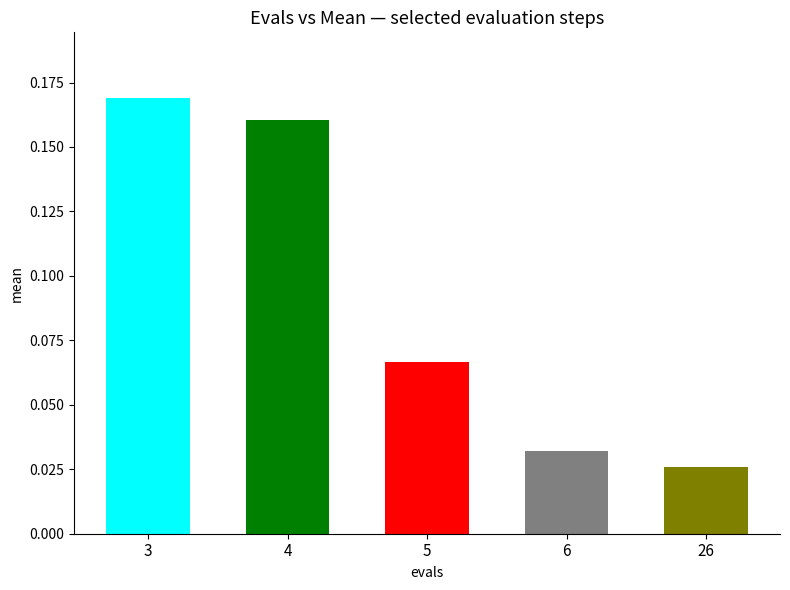

Are the bars horizontal?

No